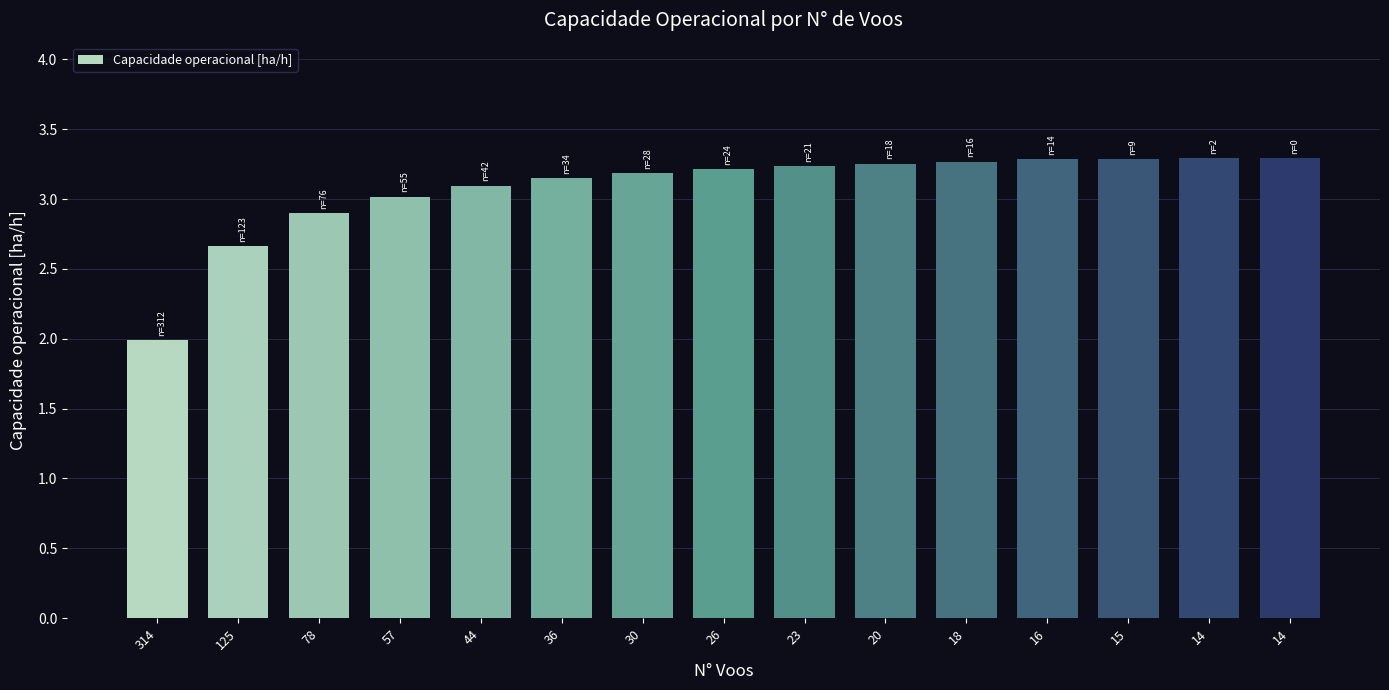

Count the number of data series in this chart.

1